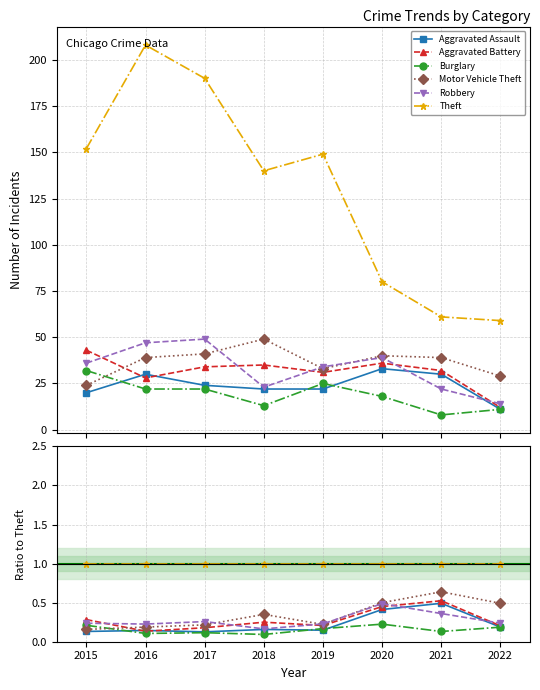

At how many categories does at least one series exceed 0?

8